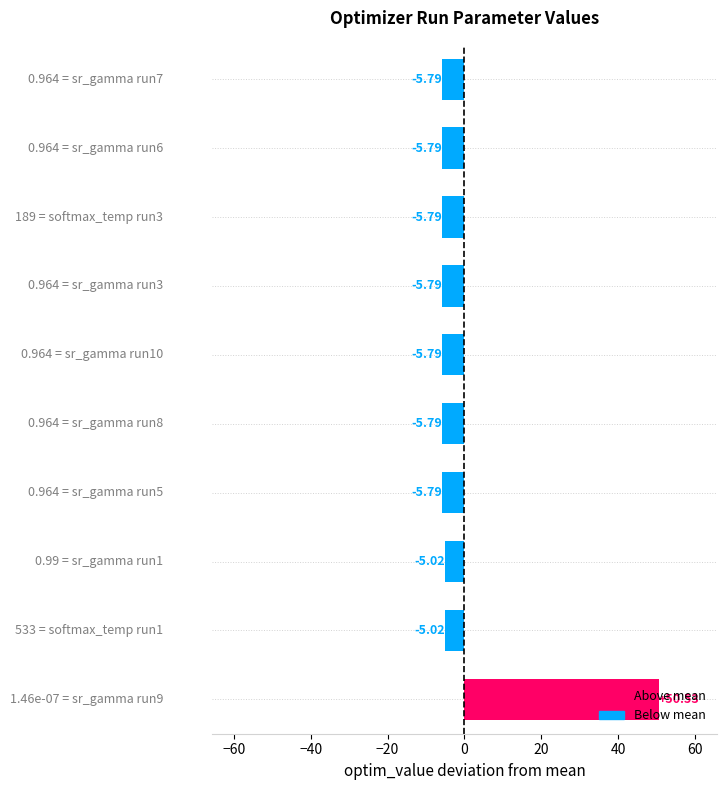

What is the difference between the second highest and minimum values?

0.8